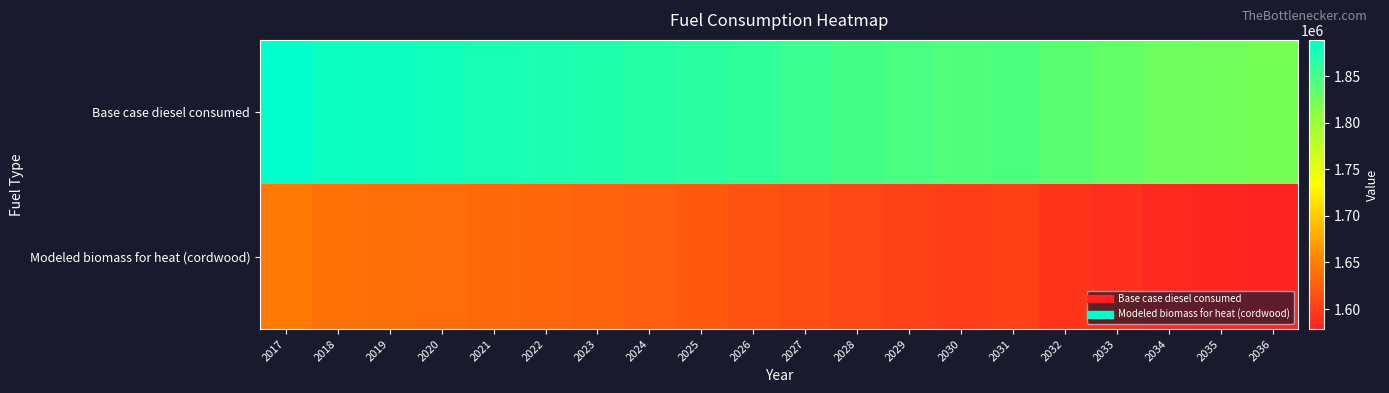

At which category is the sum across all series the highest?

2017